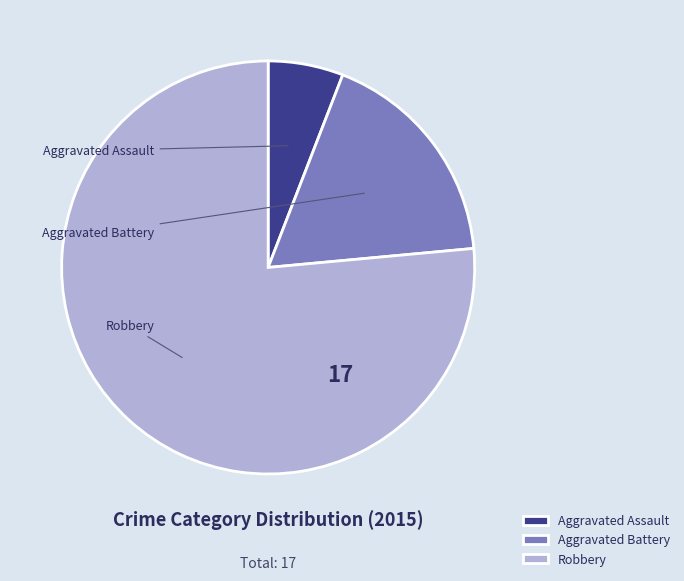

How many segments does this pie chart have?

3